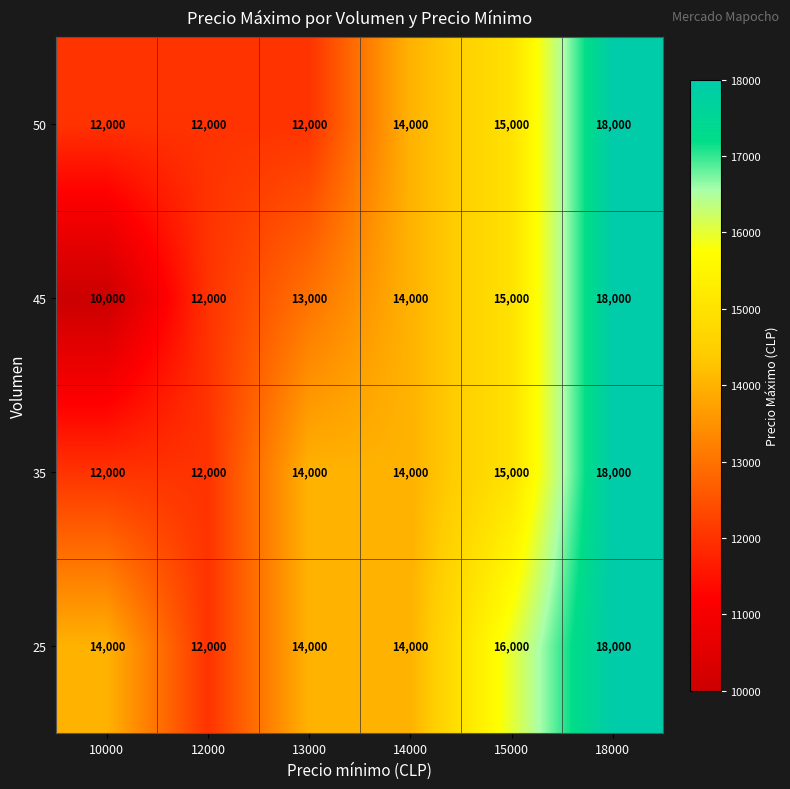

True or false: 35 has a value of 8688 at 18000.

False